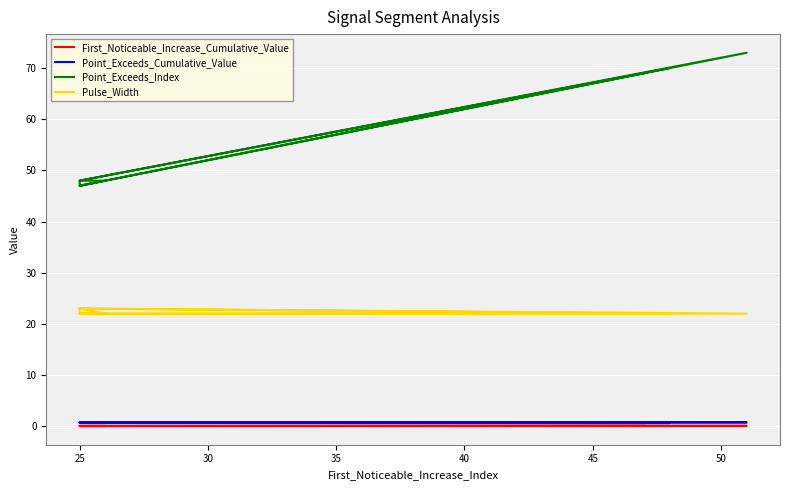

Between 30 and 35, which is larger?

30